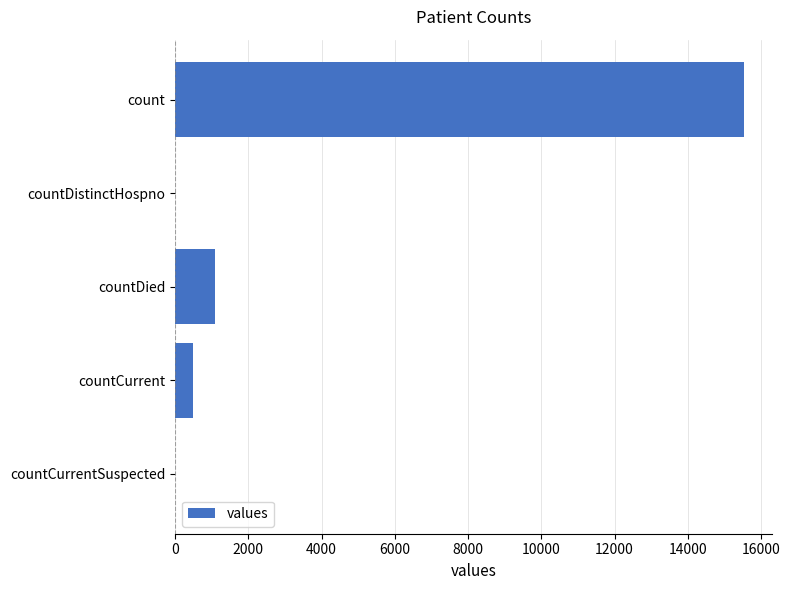

The value at countCurrent is 486. True or false?

True